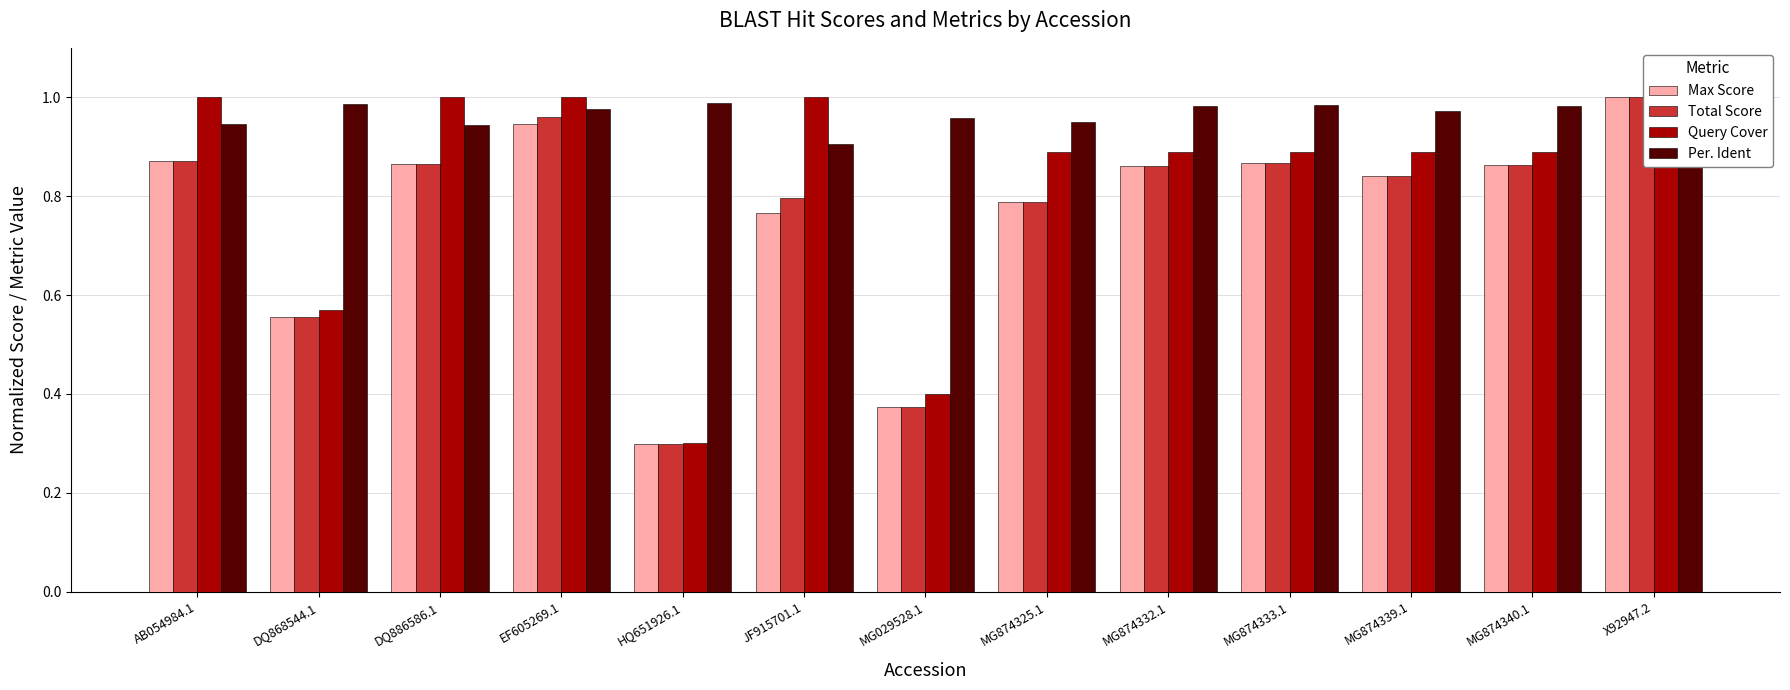

Is it true that Query Cover equals 0.9 at MG874333.1?

True